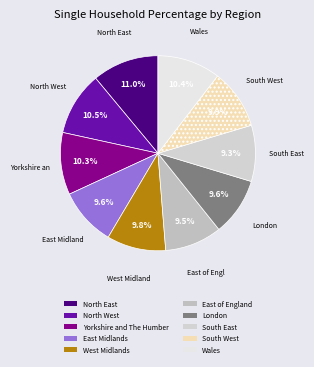

How many segments does this pie chart have?

10